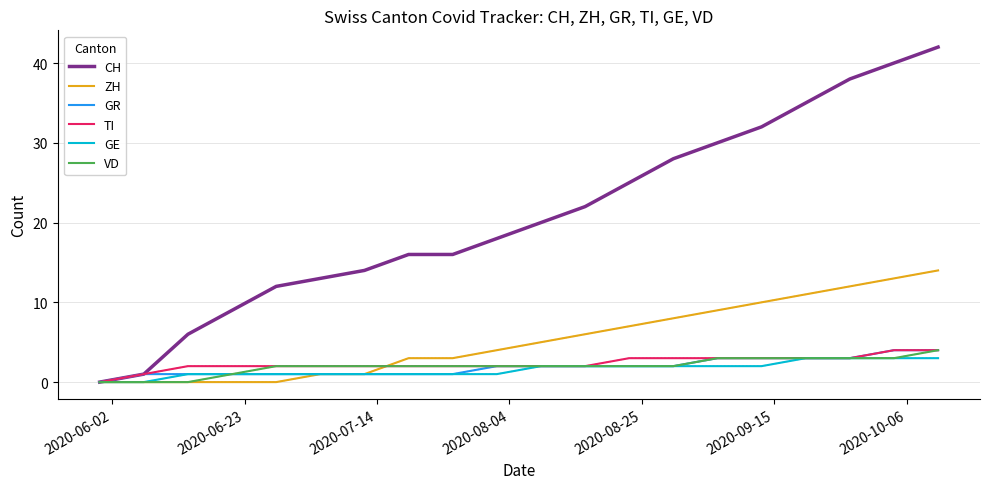

Which series has the largest total across all categories?

CH